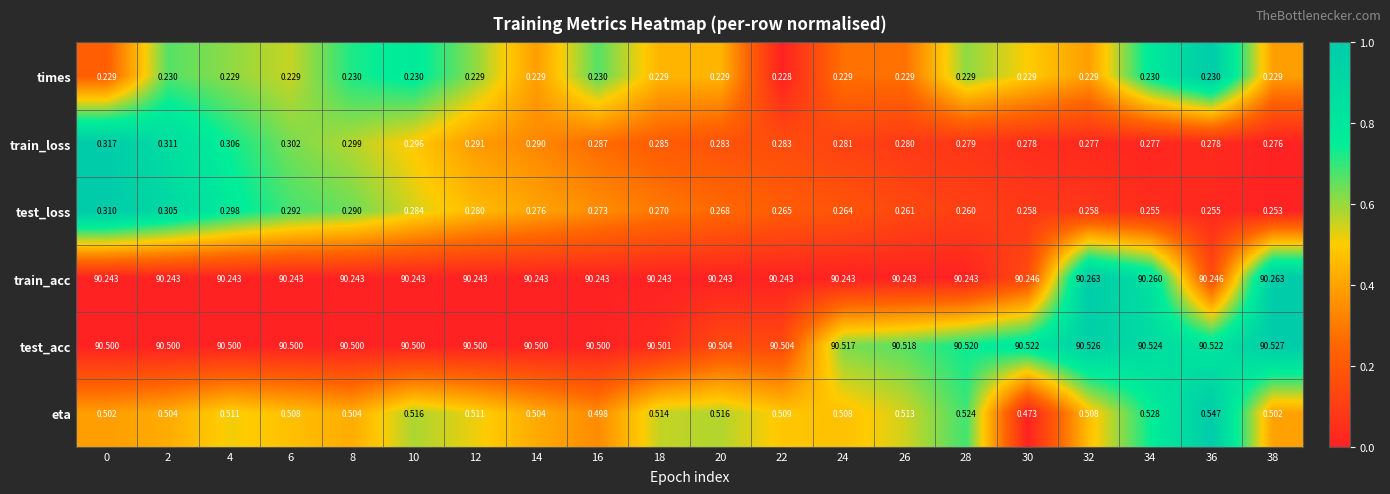

Is the value of eta at 10 greater than the value of test_loss at 24?

Yes